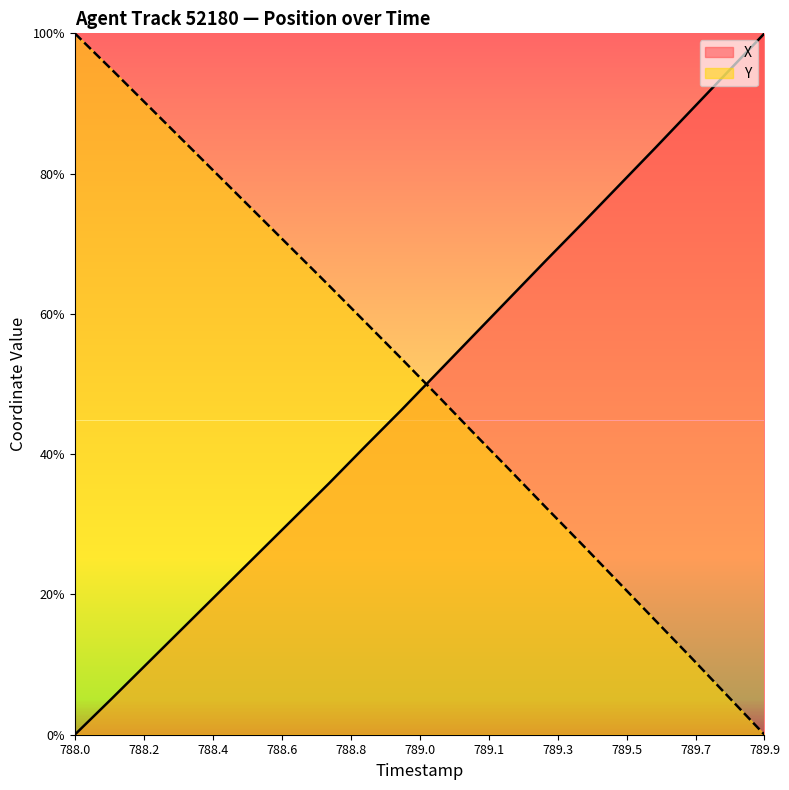

Which category has the lowest value across all series?

788.0